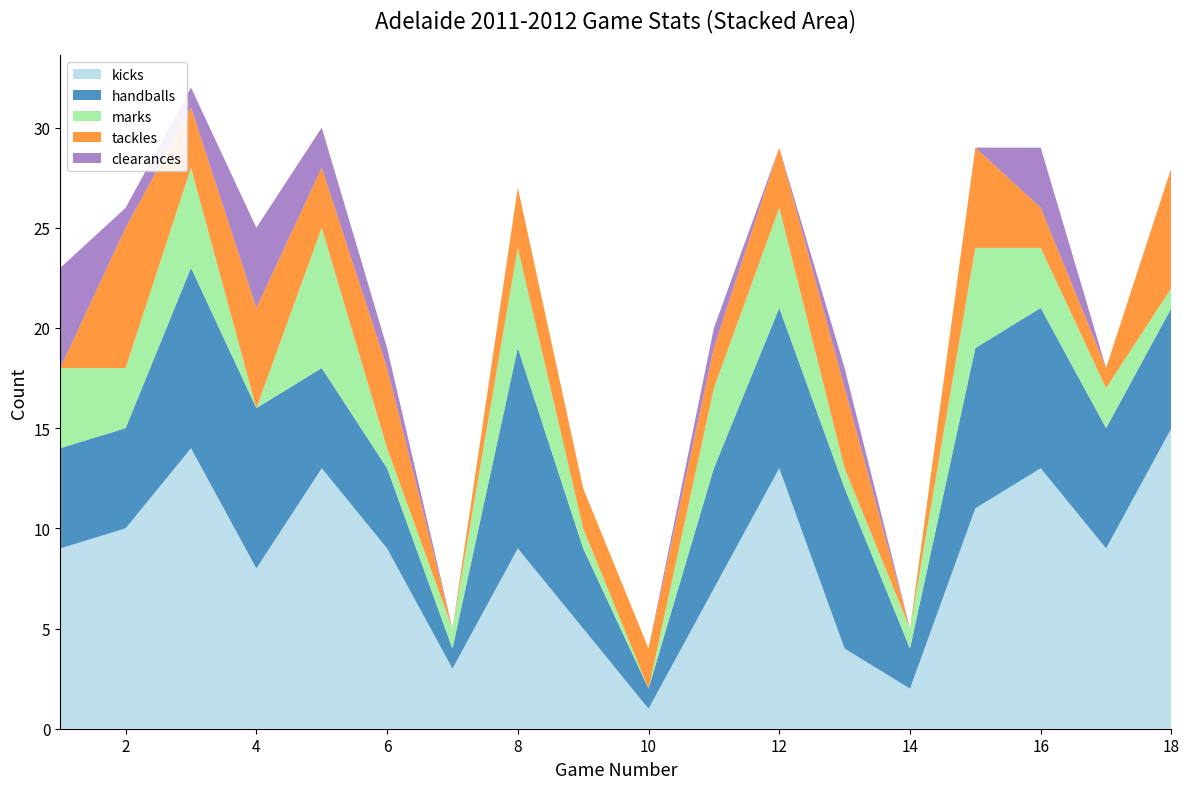

Reading right to left, list all the values displayed in this chart.

kicks: 18=15	17=9	16=13	15=11	14=2	13=4	12=13	11=7	10=1	9=5	8=9	7=3	6=9	5=13	4=8	3=14	2=10	1=9
handballs: 18=6	17=6	16=8	15=8	14=2	13=8	12=8	11=6	10=1	9=4	8=10	7=1	6=4	5=5	4=8	3=9	2=5	1=5
marks: 18=1	17=2	16=3	15=5	14=1	13=1	12=5	11=4	10=0	9=1	8=5	7=1	6=1	5=7	4=0	3=5	2=3	1=4
tackles: 18=6	17=1	16=2	15=5	14=0	13=4	12=3	11=2	10=2	9=2	8=3	7=0	6=4	5=3	4=5	3=3	2=7	1=0
clearances: 18=0	17=0	16=3	15=0	14=0	13=1	12=0	11=1	10=0	9=0	8=0	7=0	6=1	5=2	4=4	3=1	2=1	1=5